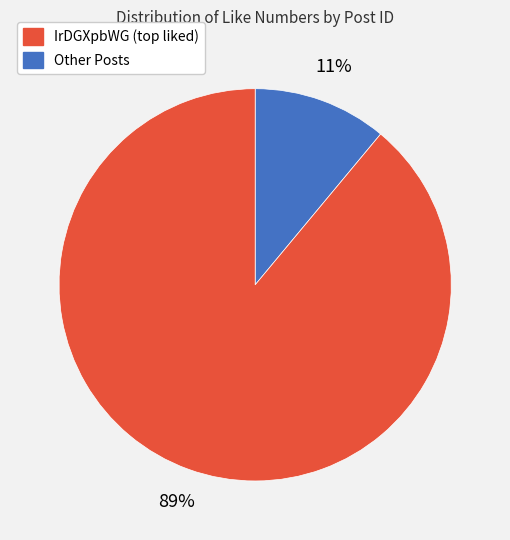

Is there a majority slice in this chart?

Yes